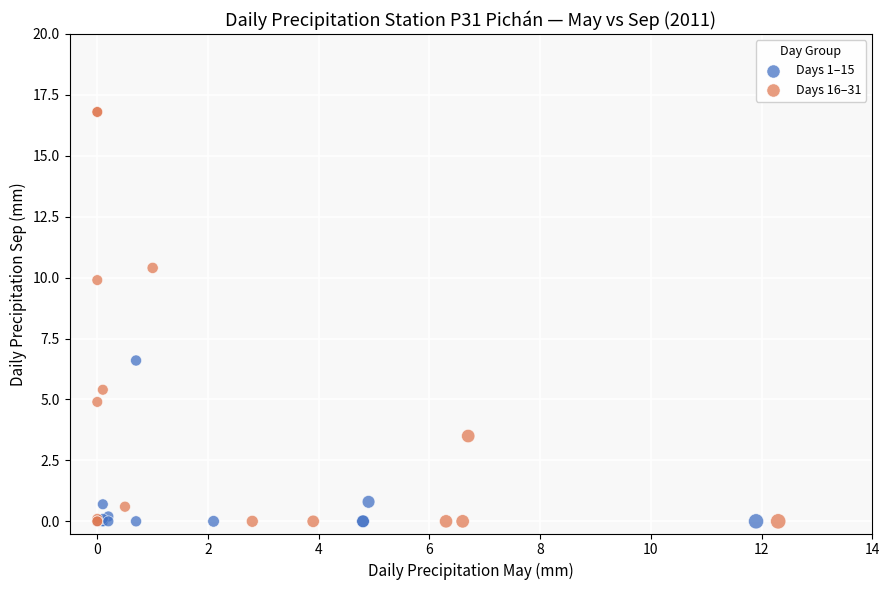

Which series reaches the maximum Y coordinate?

Days 16–31